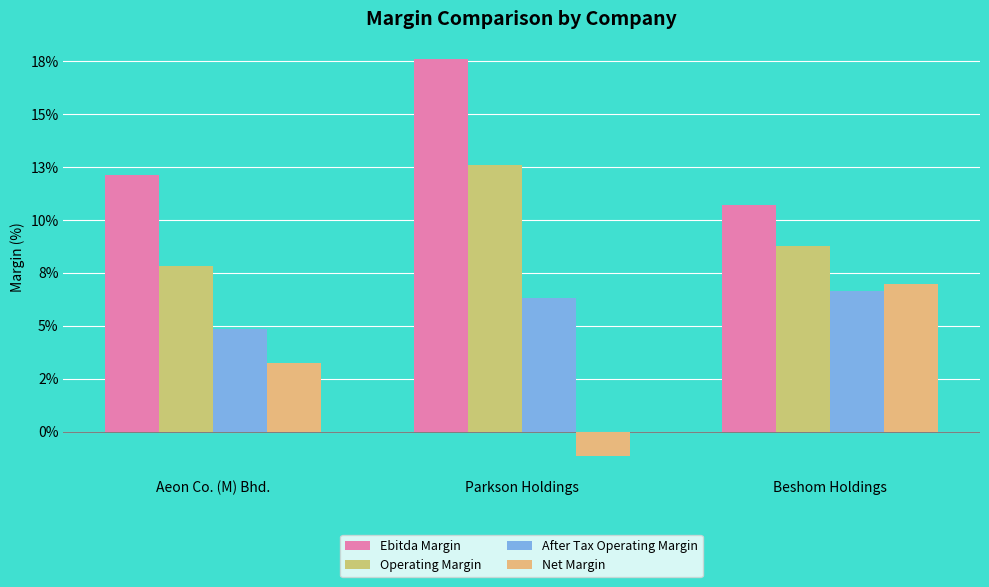

Which category has the highest value across all series?

Parkson Holdings